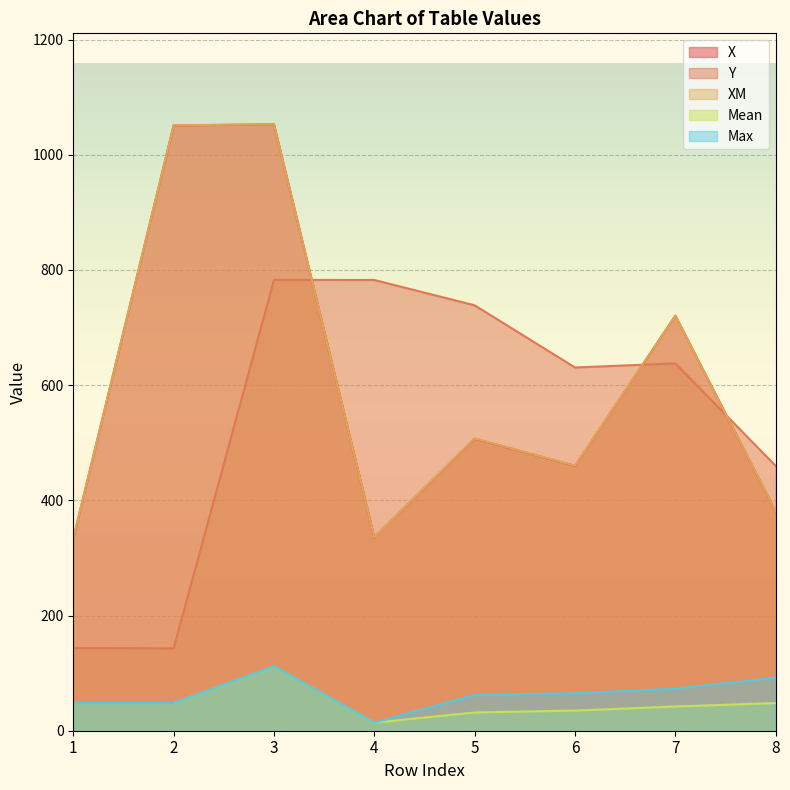

Rank the series at 6 from lowest to highest value.

Mean, Max, X, XM, Y